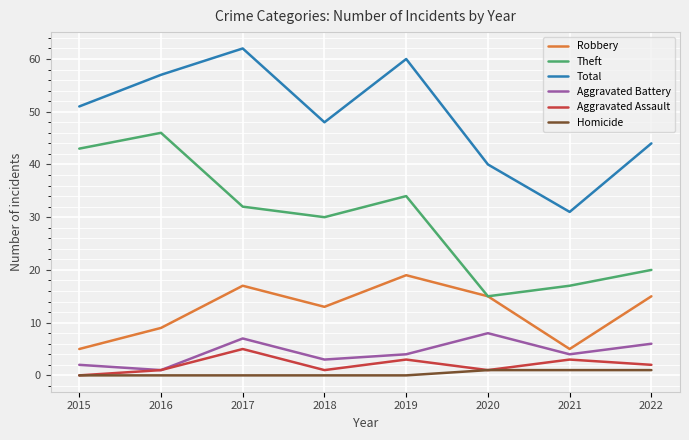

True or false: Total and Robbery cross at least once.

False